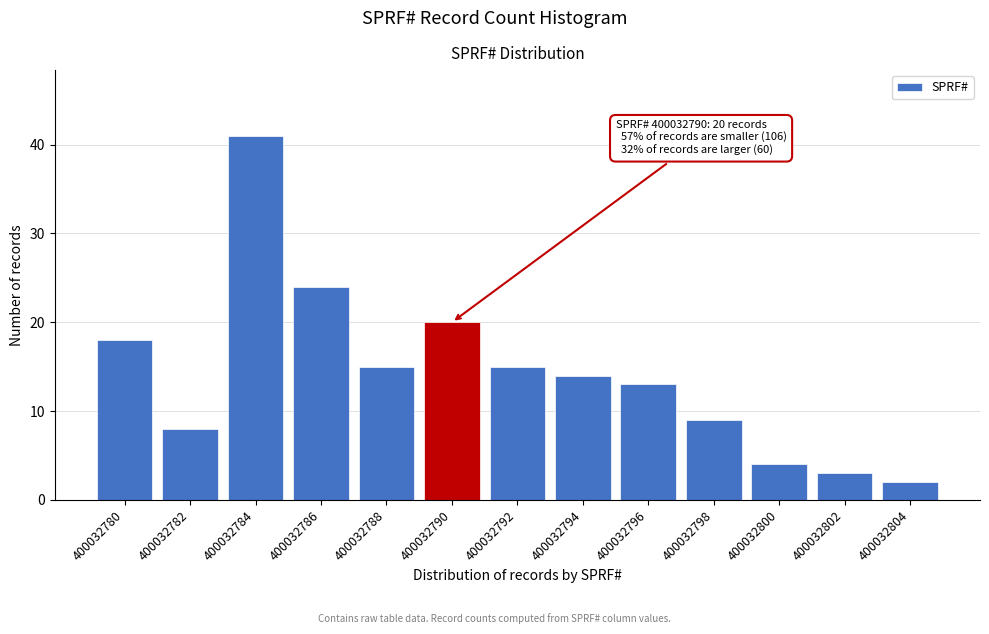

Reading left to right, transcribe all the data shown in this chart.

400032780=18	400032782=8	400032784=41	400032786=24	400032788=15	400032790=20	400032792=15	400032794=14	400032796=13	400032798=9	400032800=4	400032802=3	400032804=2